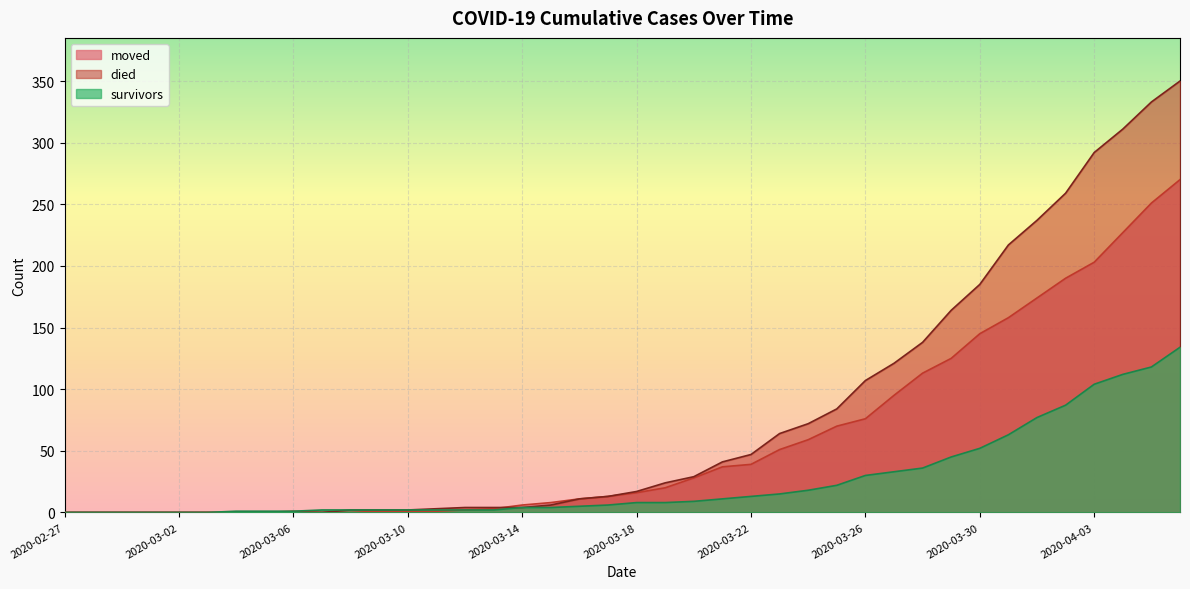

What is the sum of all died values?

3143